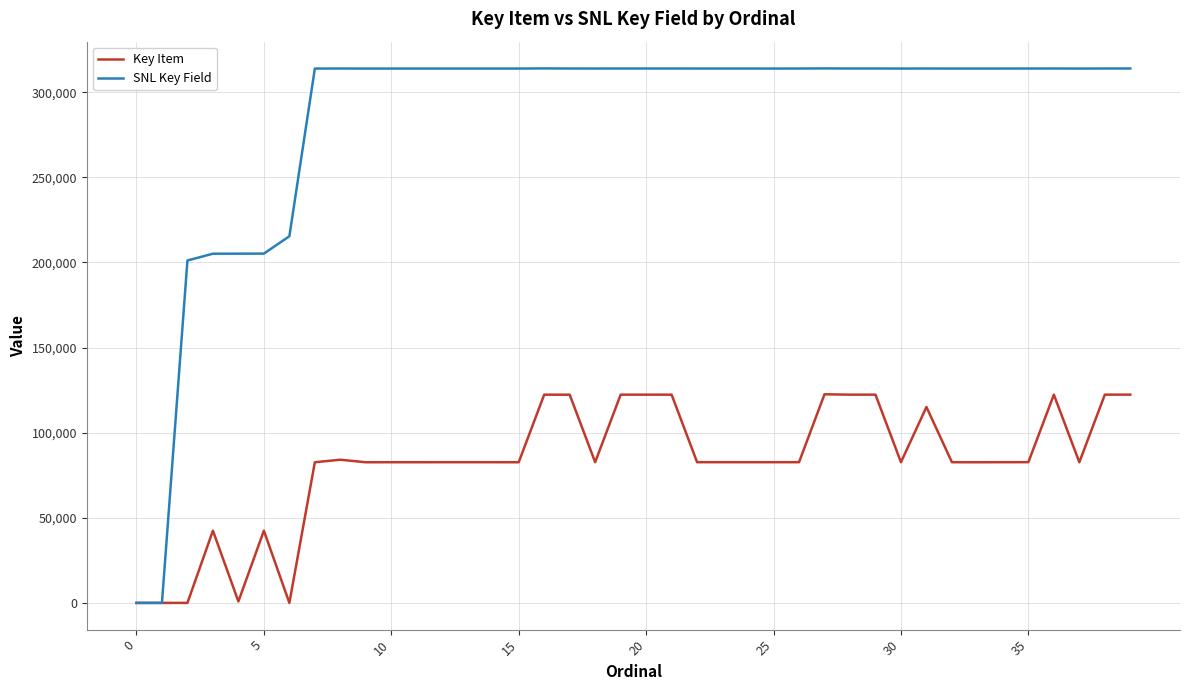

Which series has the widest spread of values?

SNL Key Field